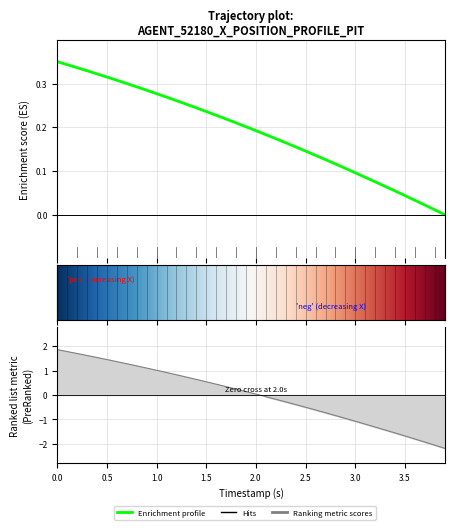

Does the chart have visible grid lines?

Yes